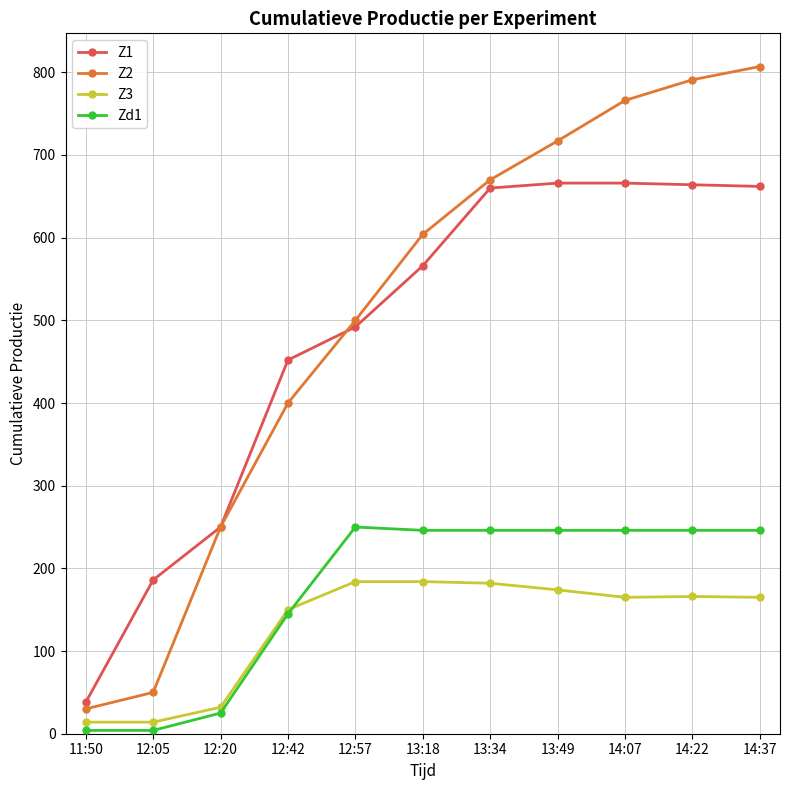

True or false: Z3 and Z1 intersect in this chart.

False